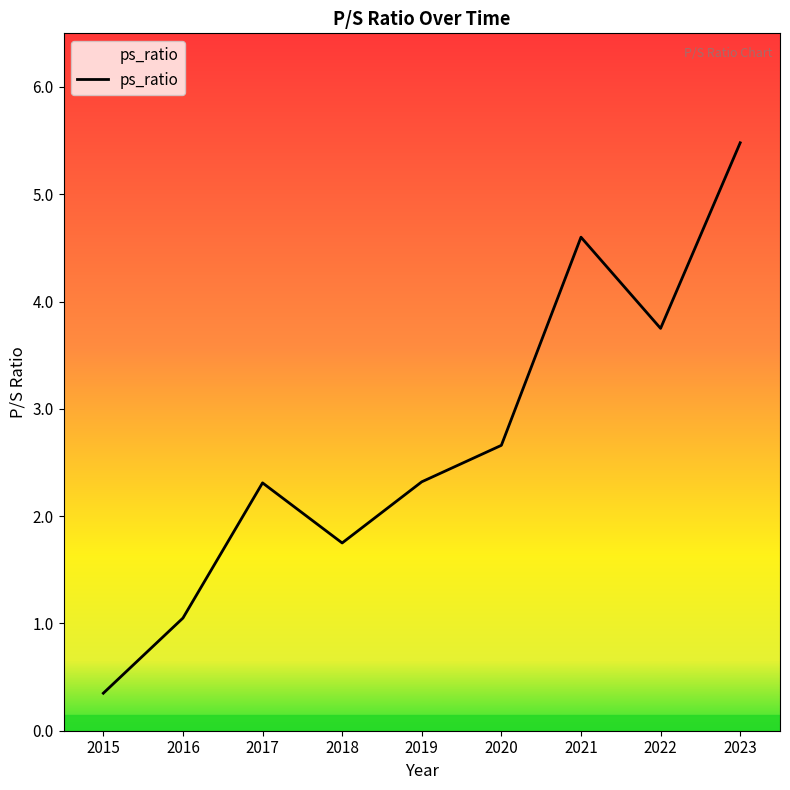

What is the difference between the maximum and minimum values?

5.1